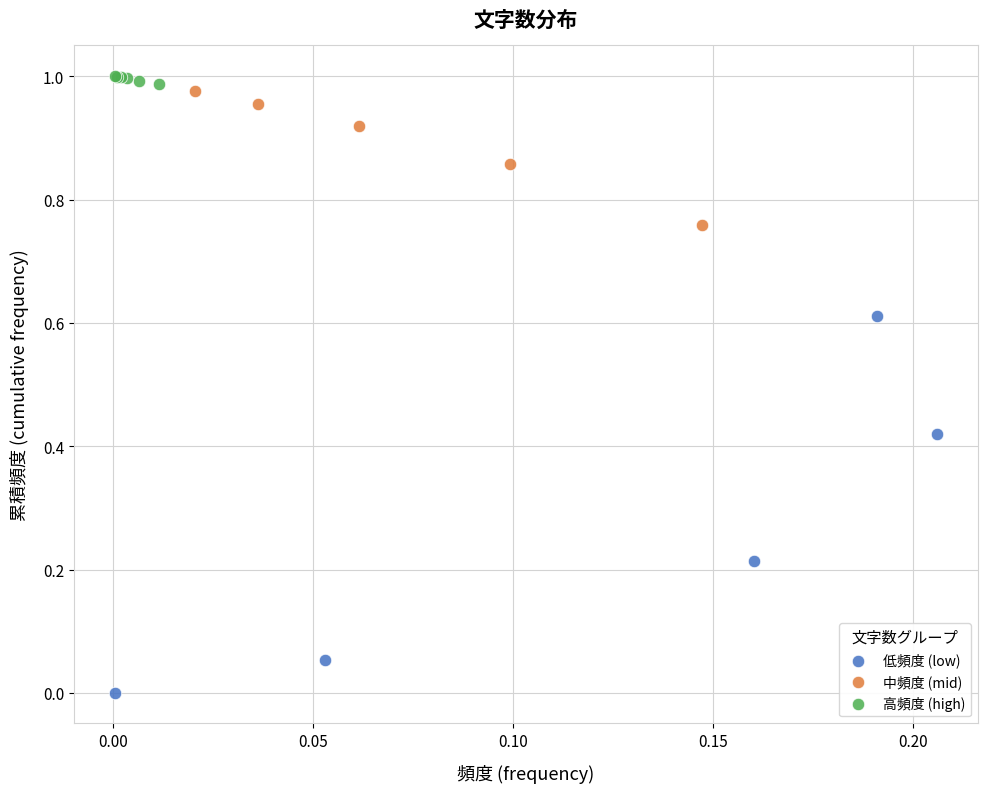

Which series contains the lowest Y value?

低頻度 (low)